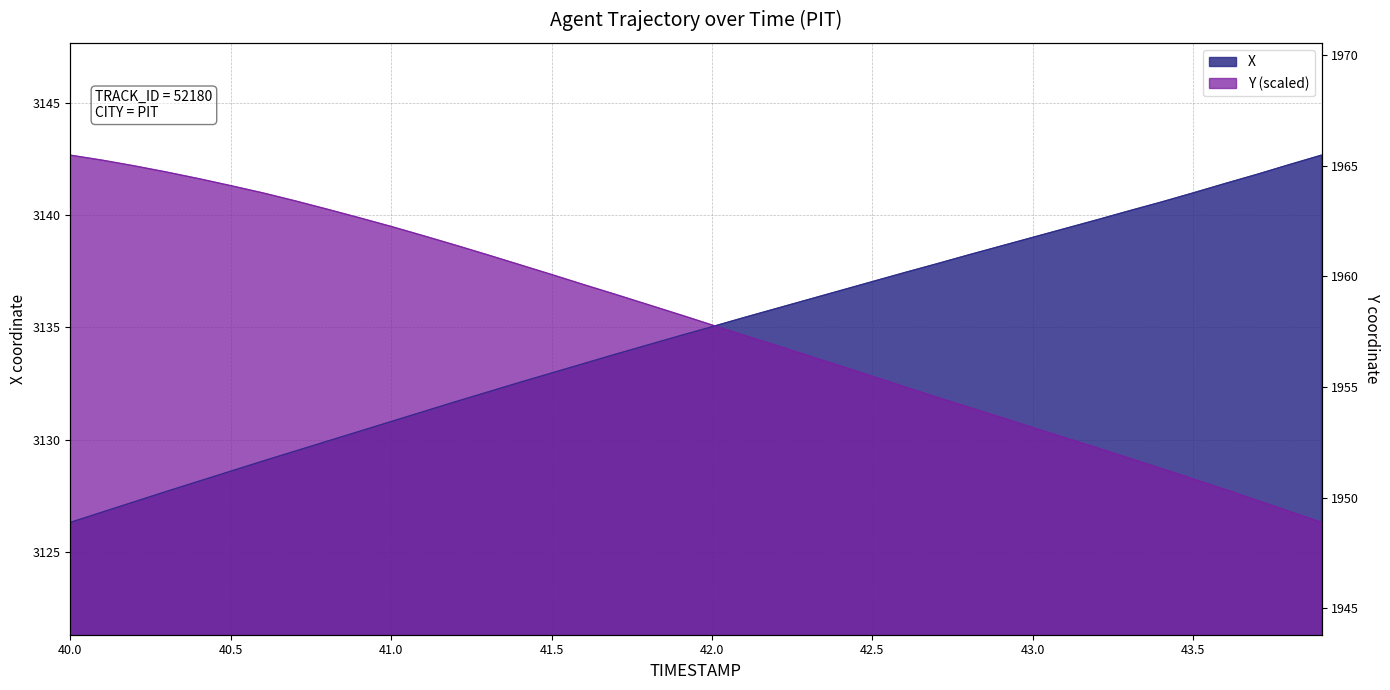

Rank the series by their maximum value, from highest to lowest.

X, Y